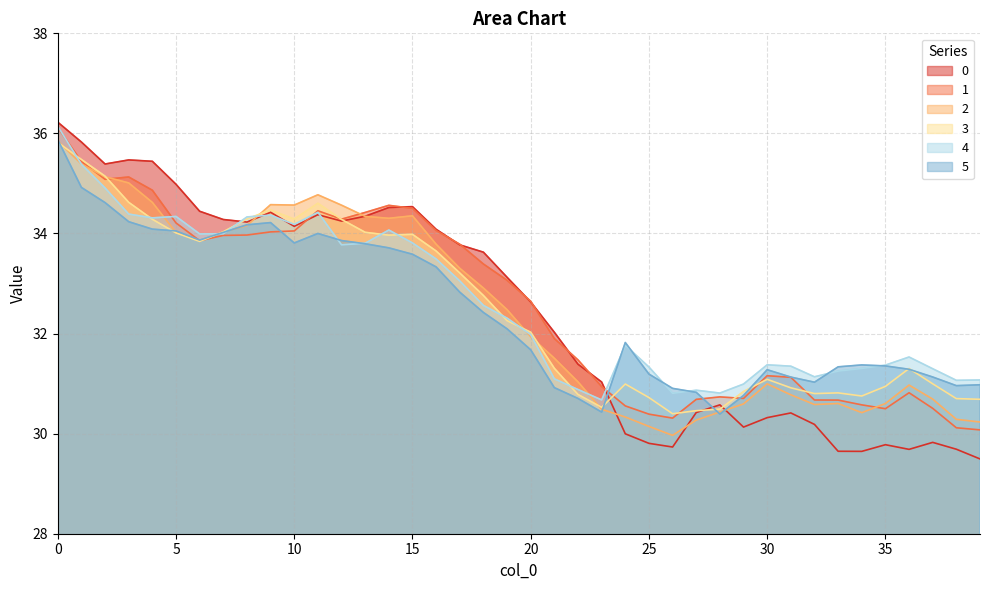

The 5 series shows 31.1 at 31. True or false?

True